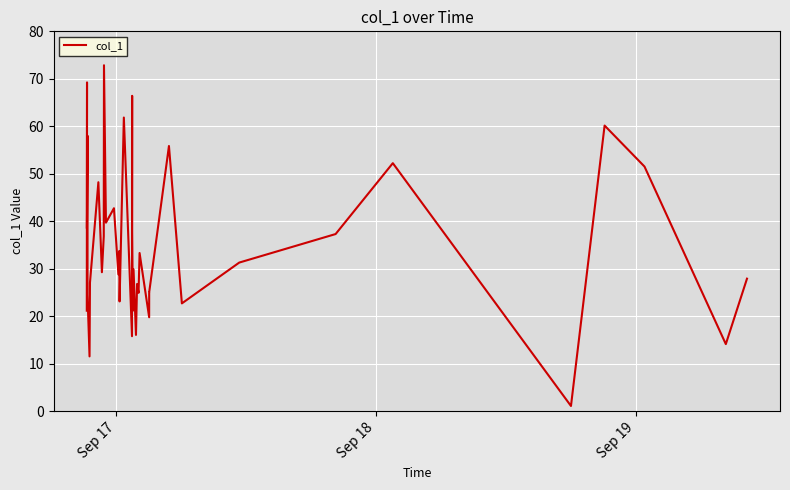

How many lines are shown in the chart?

1